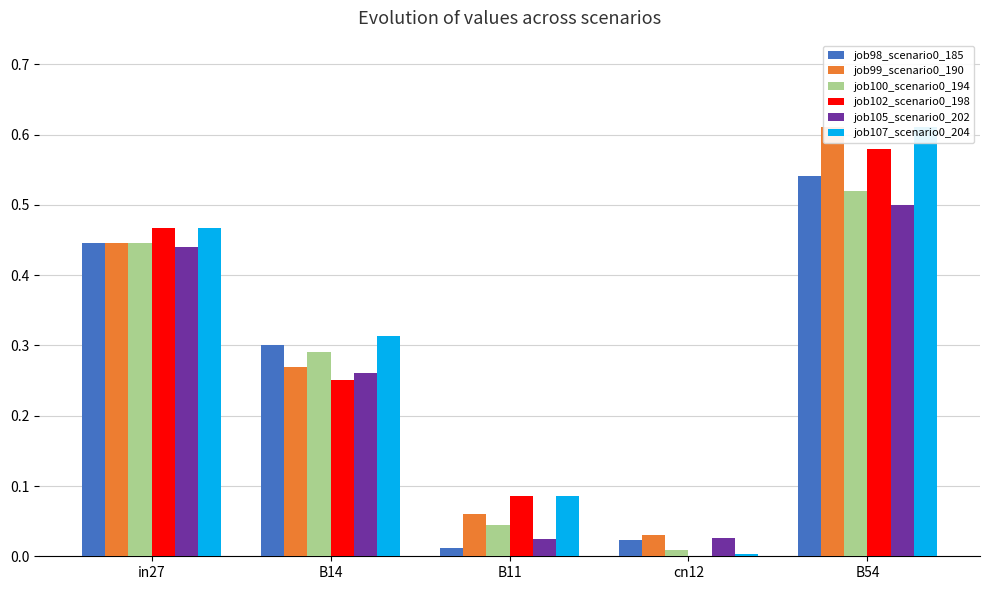

Which series changed the most between B11 and cn12?

job102_scenario0_198